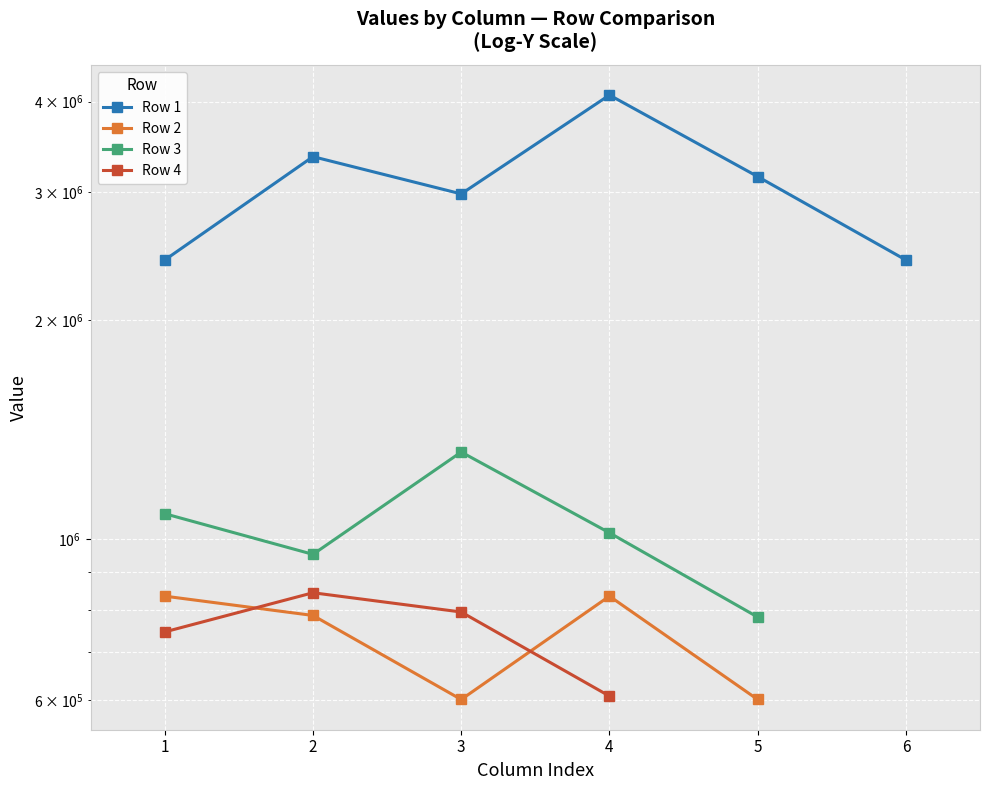

How many values in the Row 3 series exceed 1083854?

2